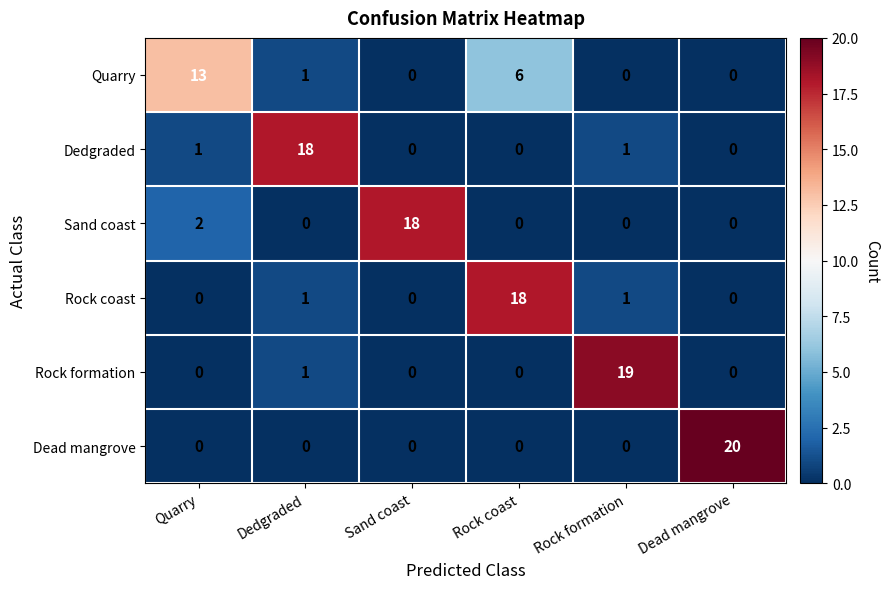

What is the sum of all Sand coast values?

20